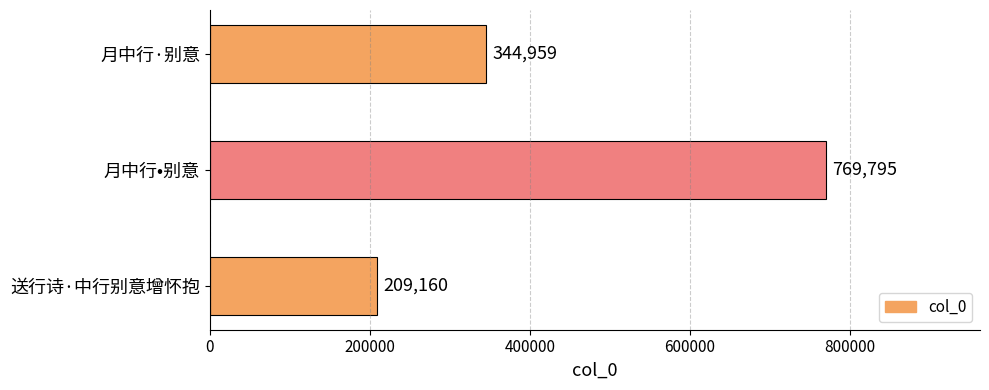

What is the minimum value shown in the chart?

209160